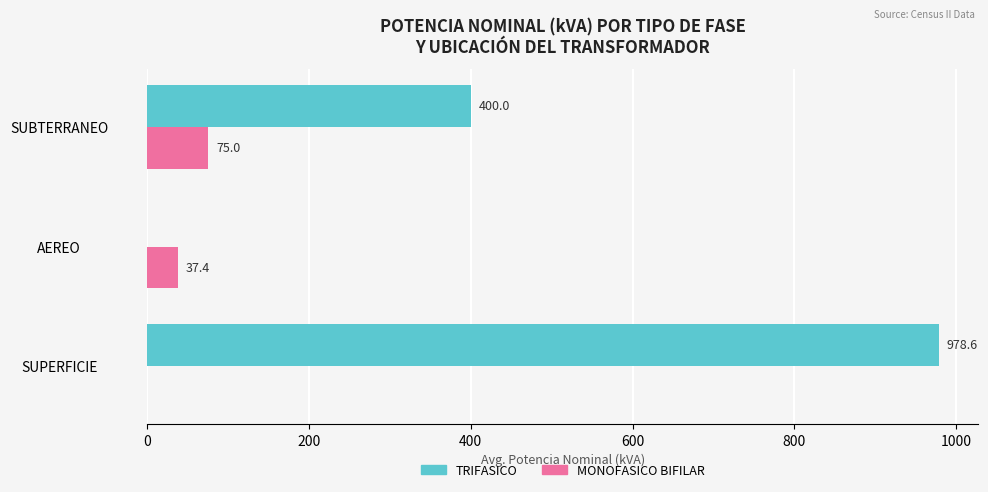

Which series has the largest range (max minus min)?

TRIFASICO